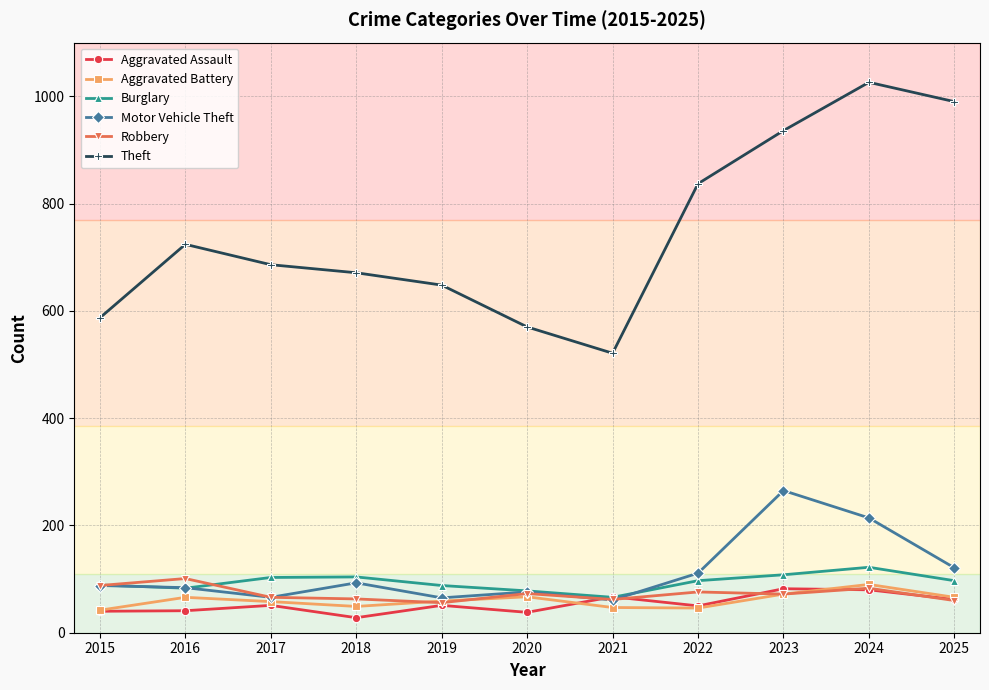

What is the maximum value shown in the chart?

1026